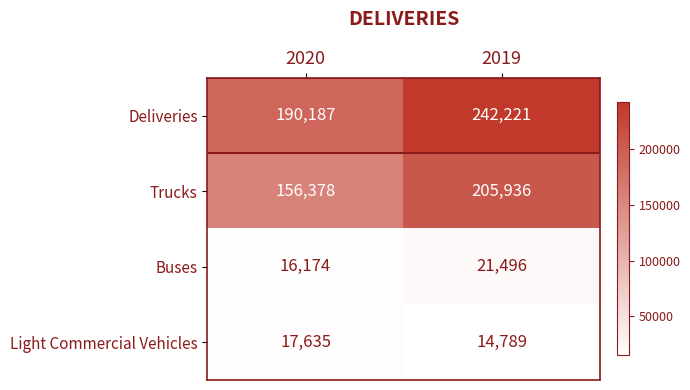

Which category has the lowest value in the Light Commercial Vehicles series?

2019